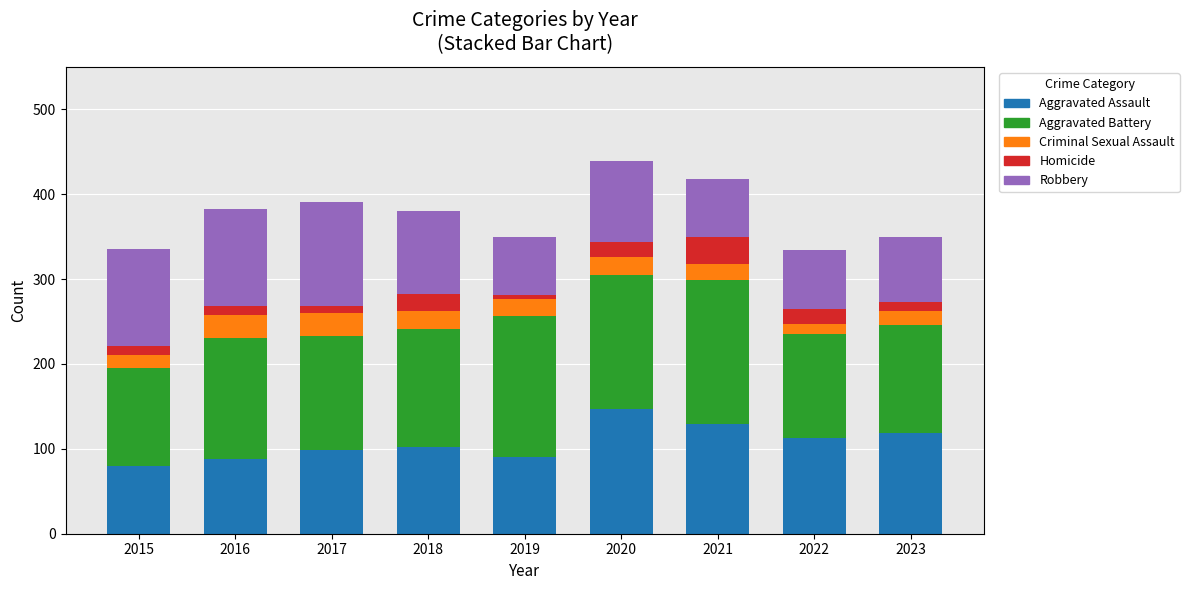

True or false: Aggravated Assault has a value of 113 at 2022.

True